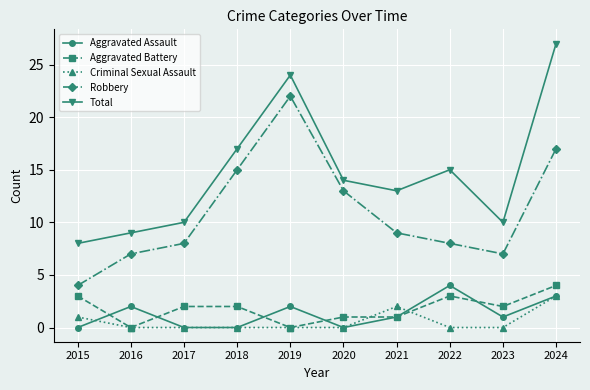

In Total, how many points are lower than both neighbors (excluding endpoints)?

2